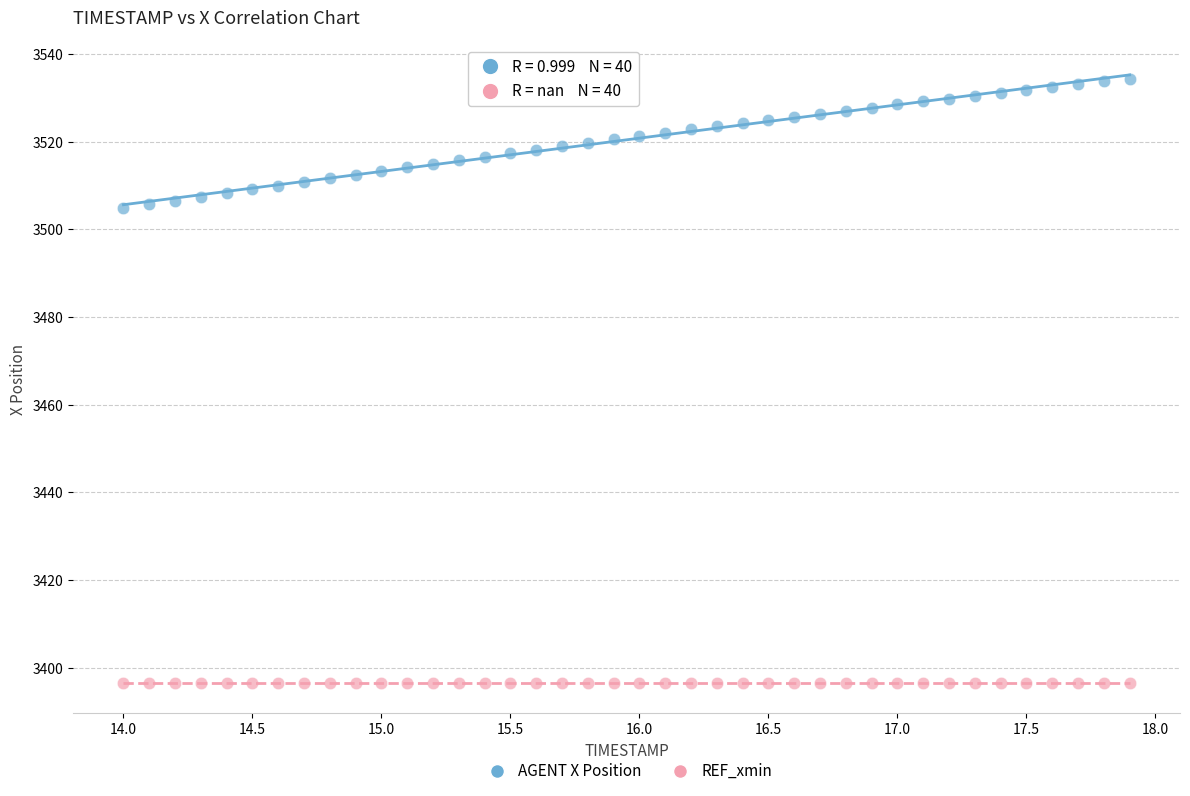

Which series contains the lowest Y value?

REF_xmin